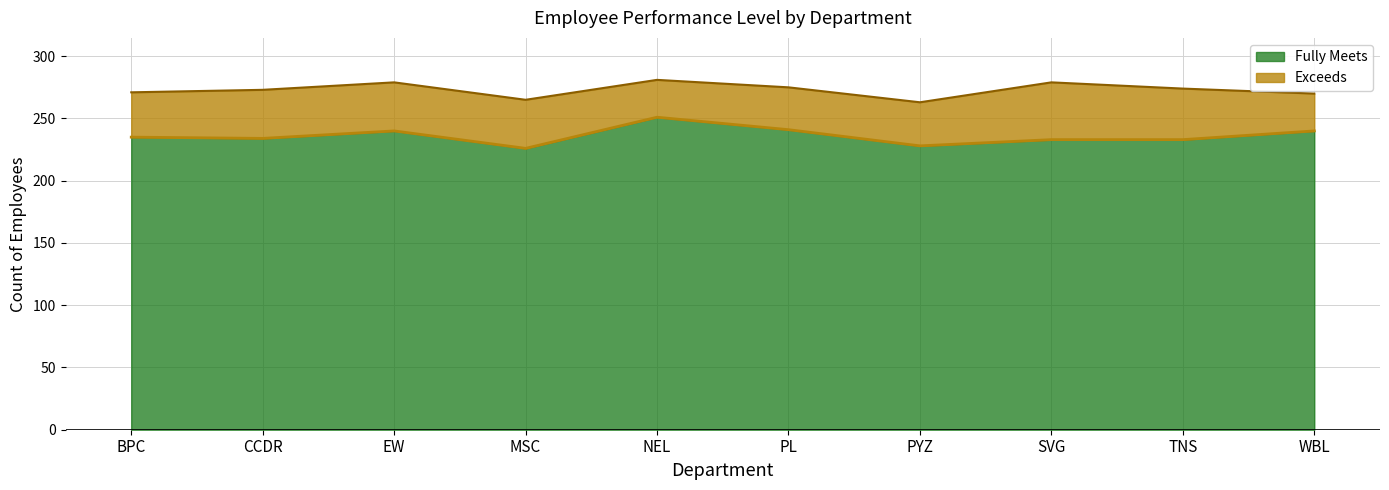

Does the chart have visible grid lines?

Yes